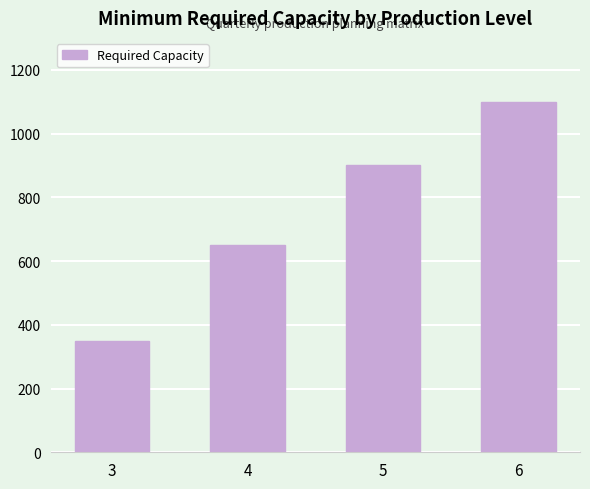

What is the approximate value at 6?

1100